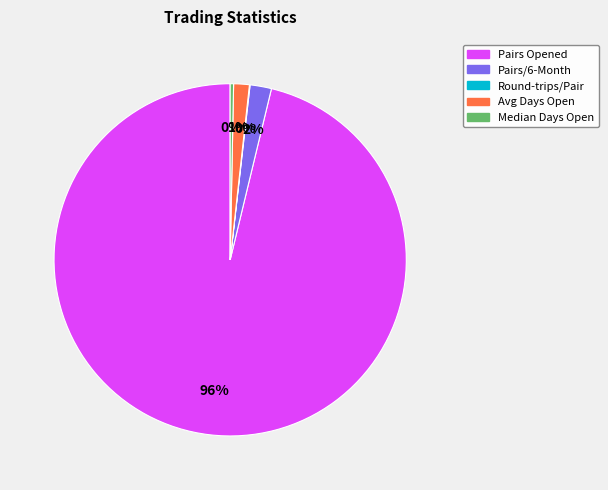

Which category has the biggest portion of the pie?

Pairs Opened